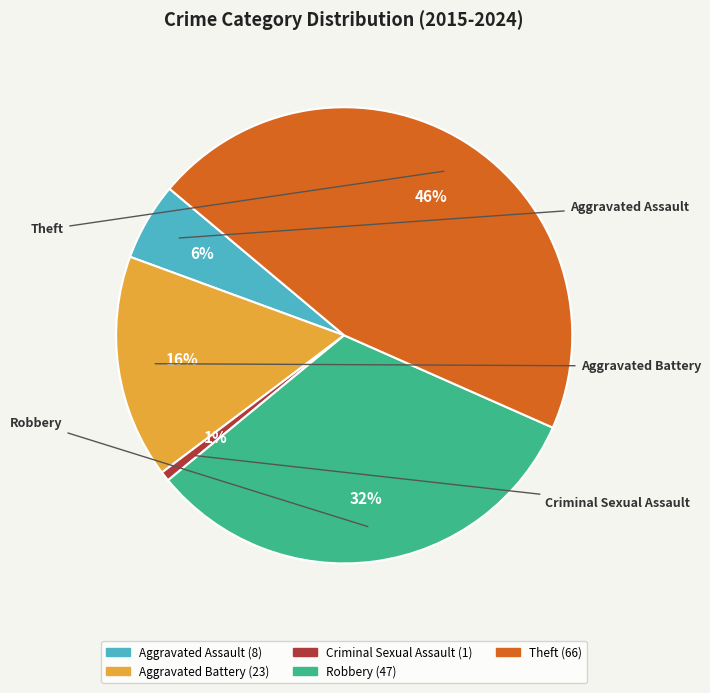

Does Aggravated Battery represent more than half of the total?

No